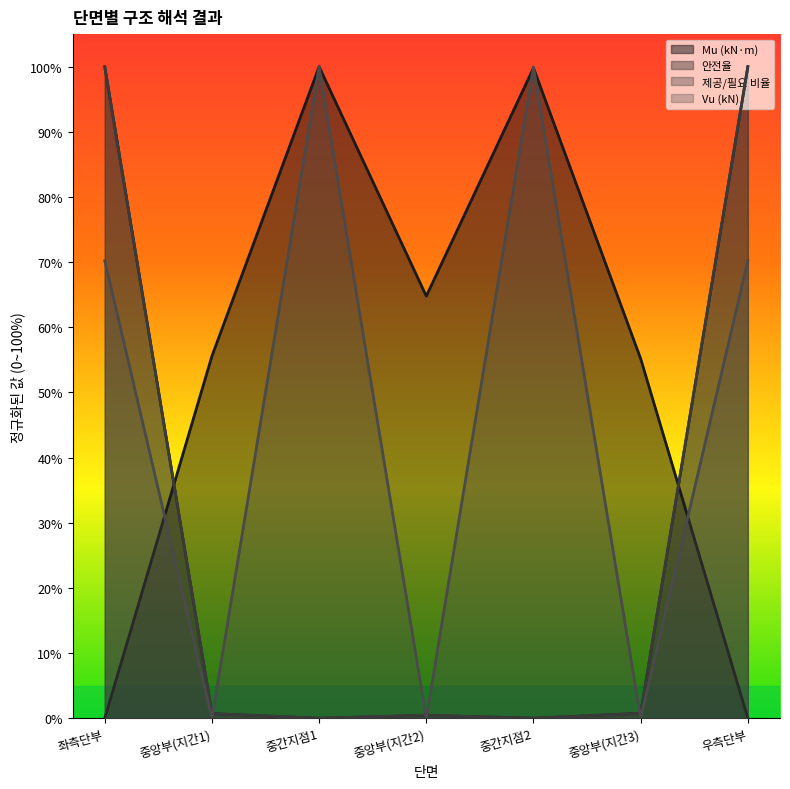

What are all the series names shown in the legend?

Mu (kN·m), 안전율, 제공/필요 비율, Vu (kN)